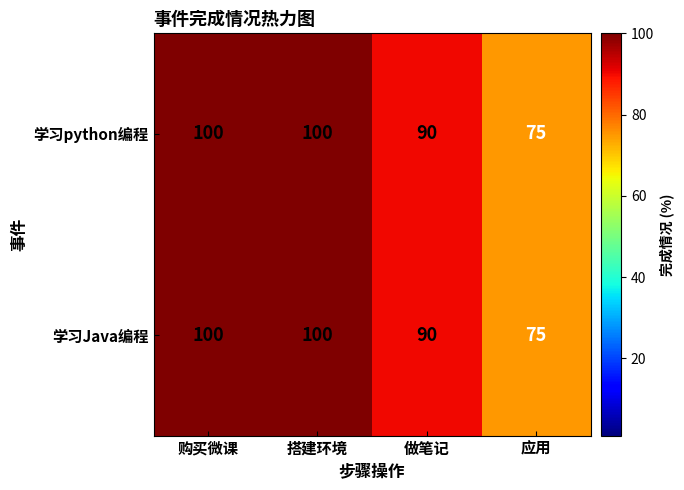

What is the total value across all series at 做笔记?

180